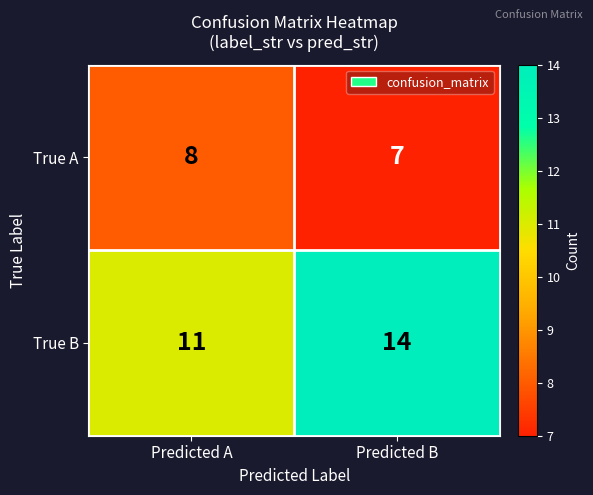

Where is True A nearest to the value 7?

Predicted B